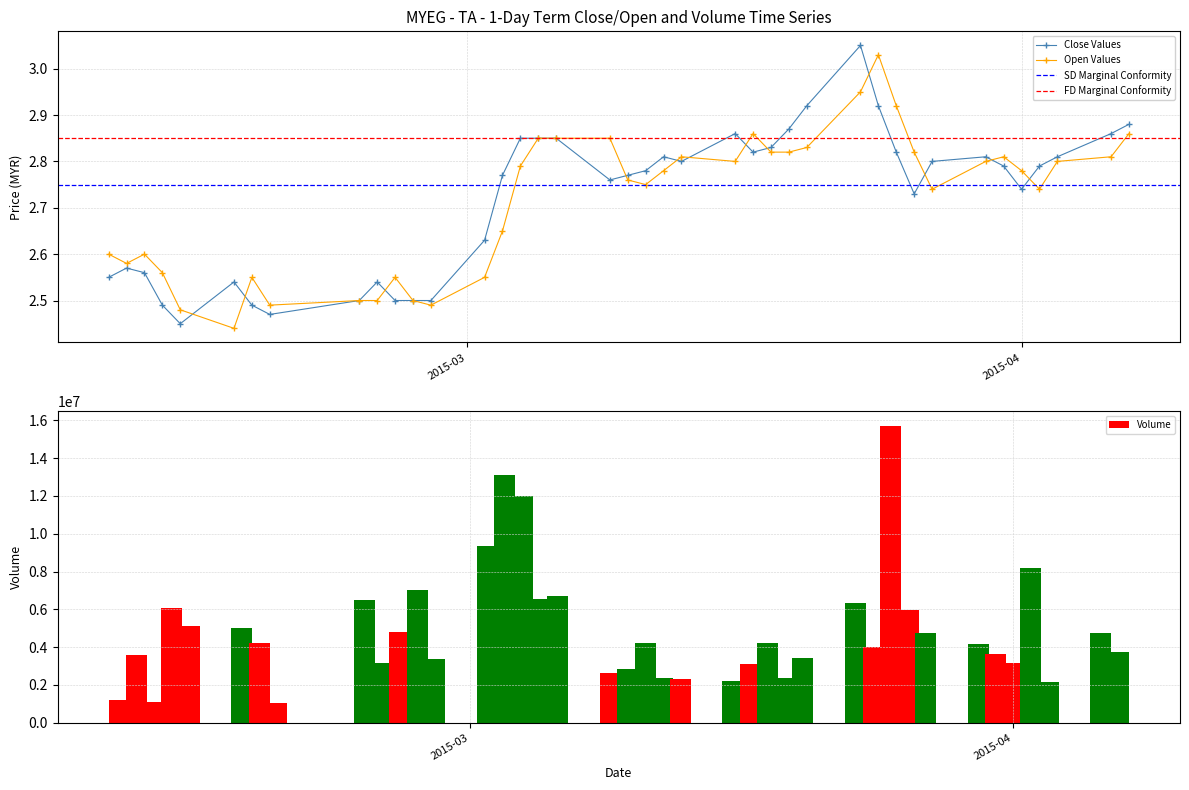

True or false: Open Values has more than 2 points higher than both neighbors.

True